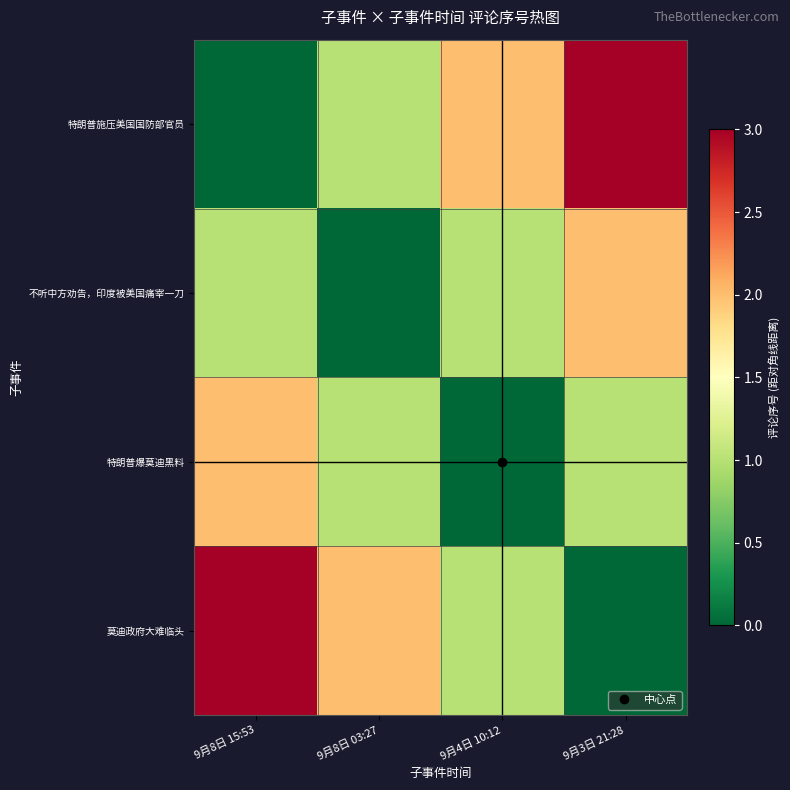

Reading left to right, transcribe all the data shown in this chart.

row_0: 9月8日 15:53=0	9月8日 03:27=1	9月4日 10:12=2	9月3日 21:28=3
row_1: 9月8日 15:53=1	9月8日 03:27=0	9月4日 10:12=1	9月3日 21:28=2
row_2: 9月8日 15:53=2	9月8日 03:27=1	9月4日 10:12=0	9月3日 21:28=1
row_3: 9月8日 15:53=3	9月8日 03:27=2	9月4日 10:12=1	9月3日 21:28=0